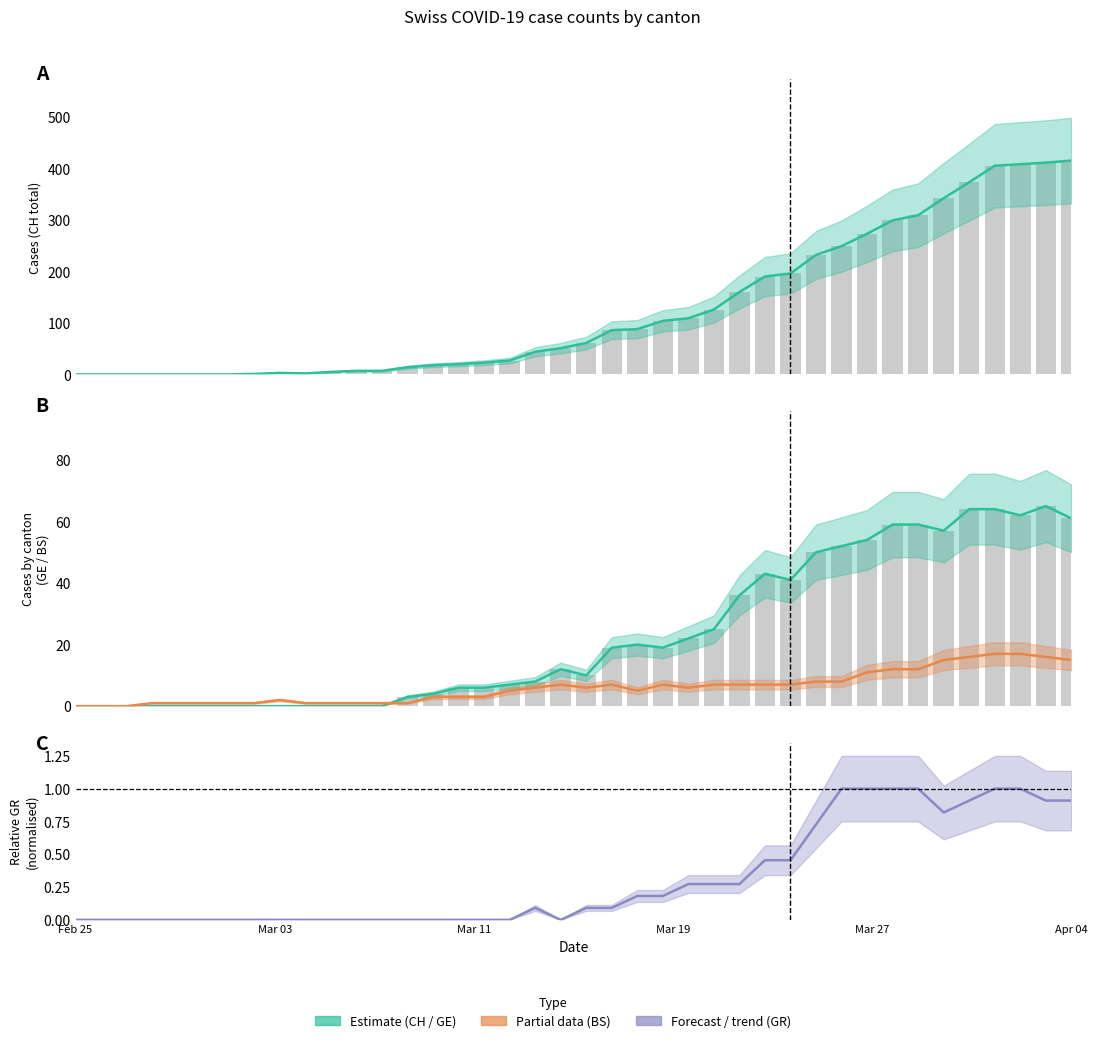

What is the average value of the CH total series?

126.5